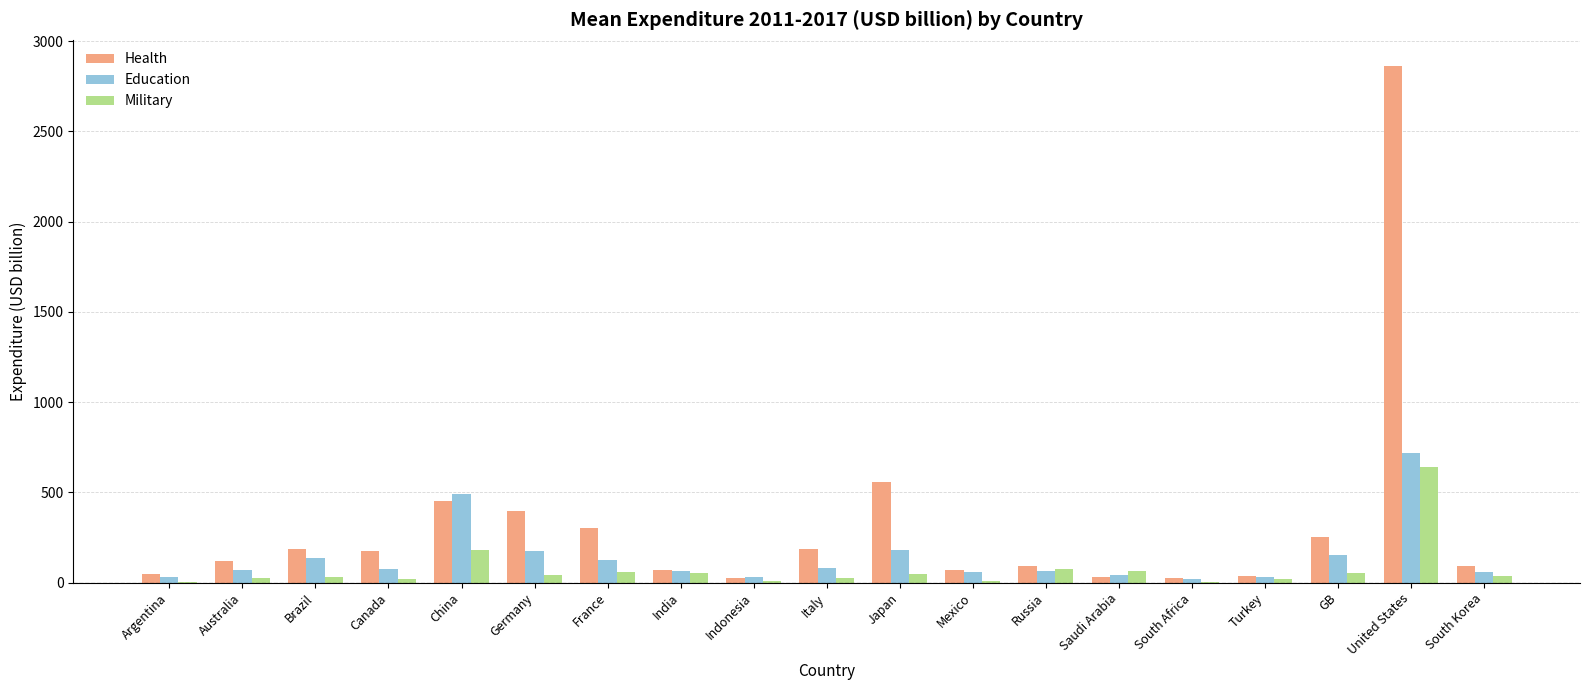

True or false: Health has a value of 394.9 at Germany.

True